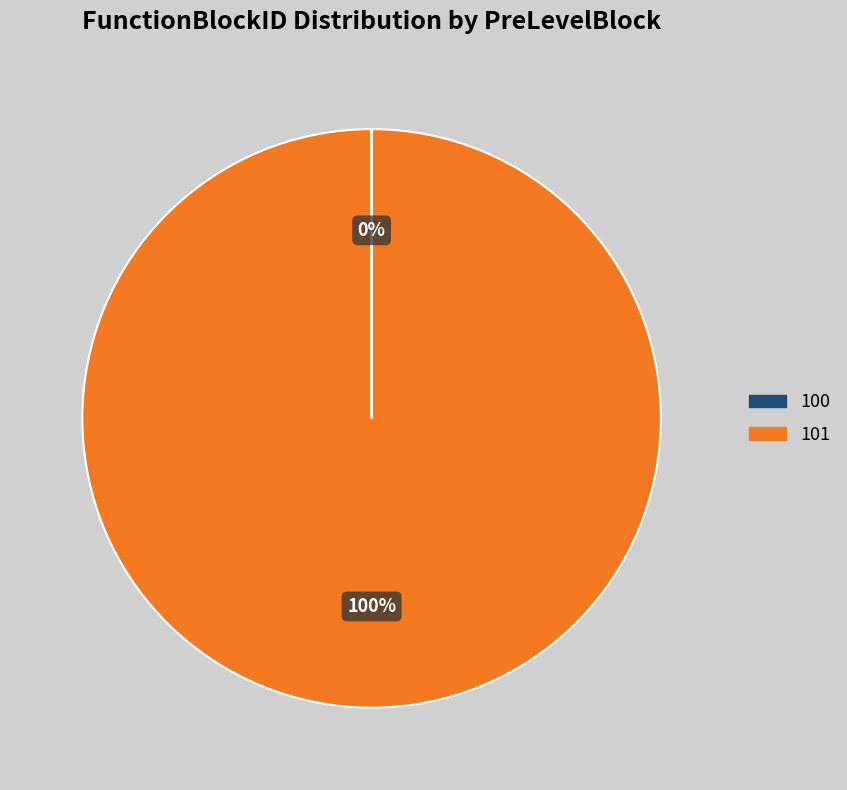

Is there any slice that represents more than half of the pie?

Yes